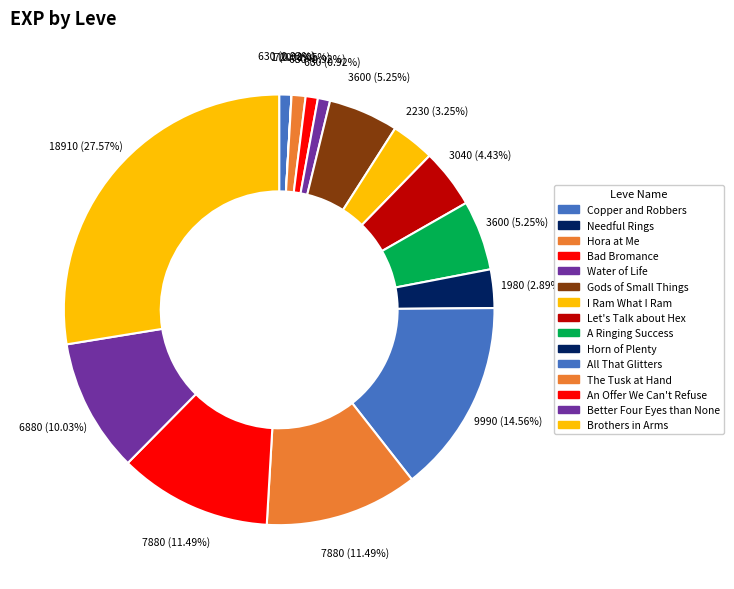

To the nearest percent, what portion does Brothers in Arms represent?

28%